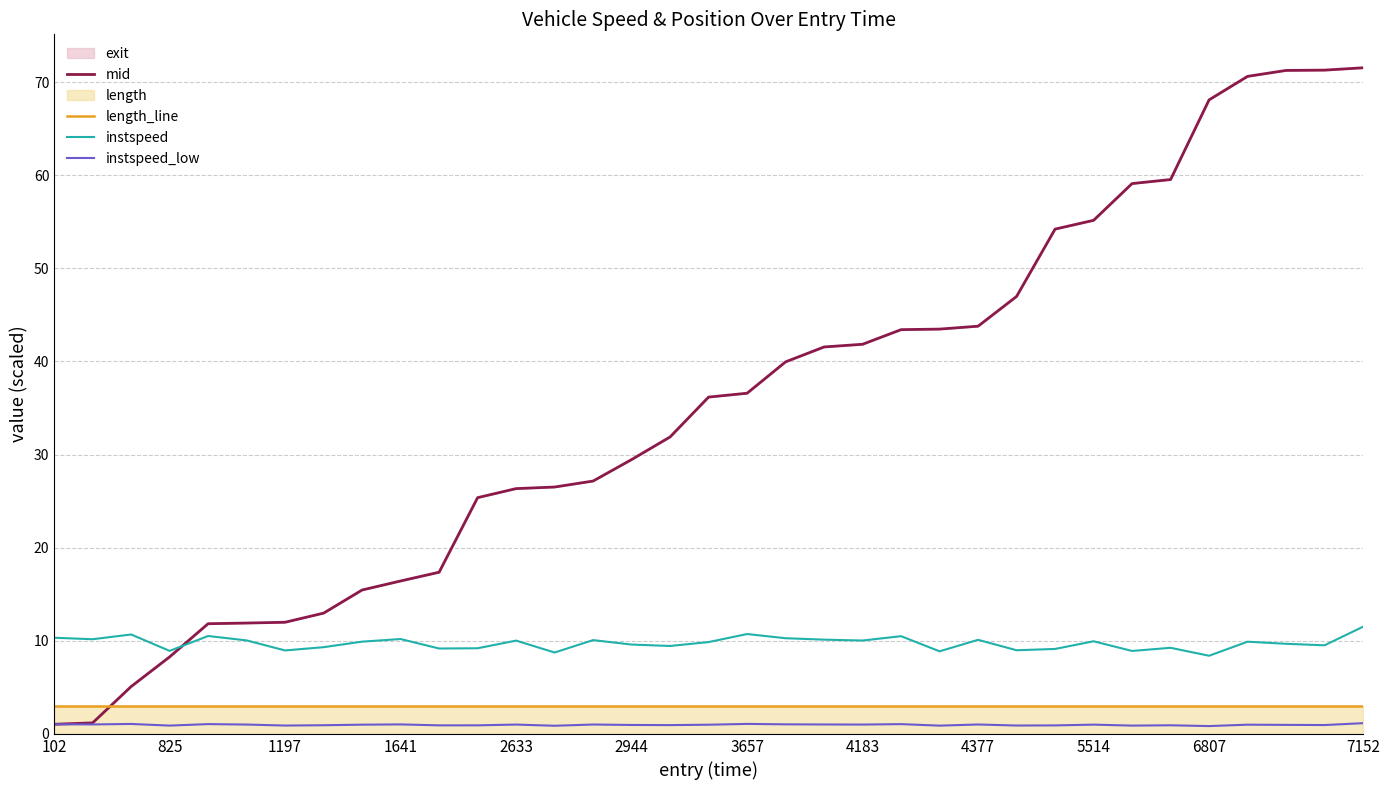

What is the minimum value for length_line?

3.0